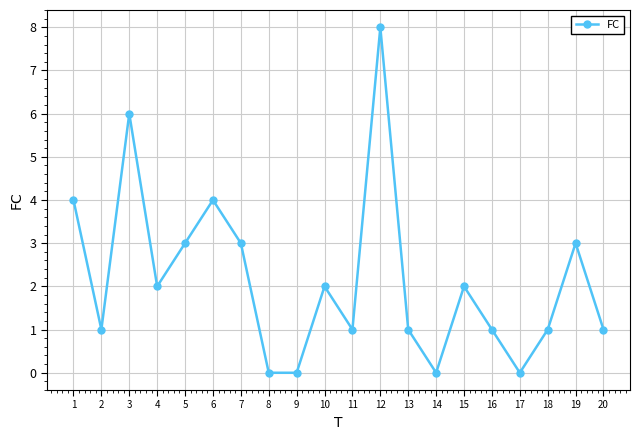

How many interior local peaks (higher than both neighbors) does the data have?

6